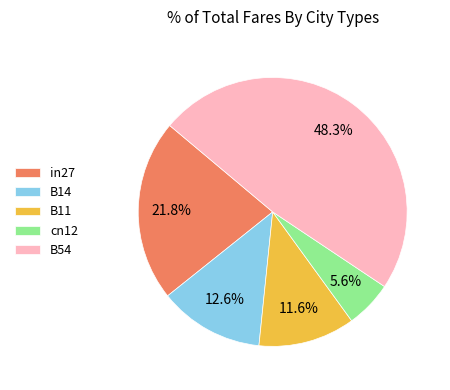

To the nearest percent, what is the difference between the largest and smallest slice percentages?

43%